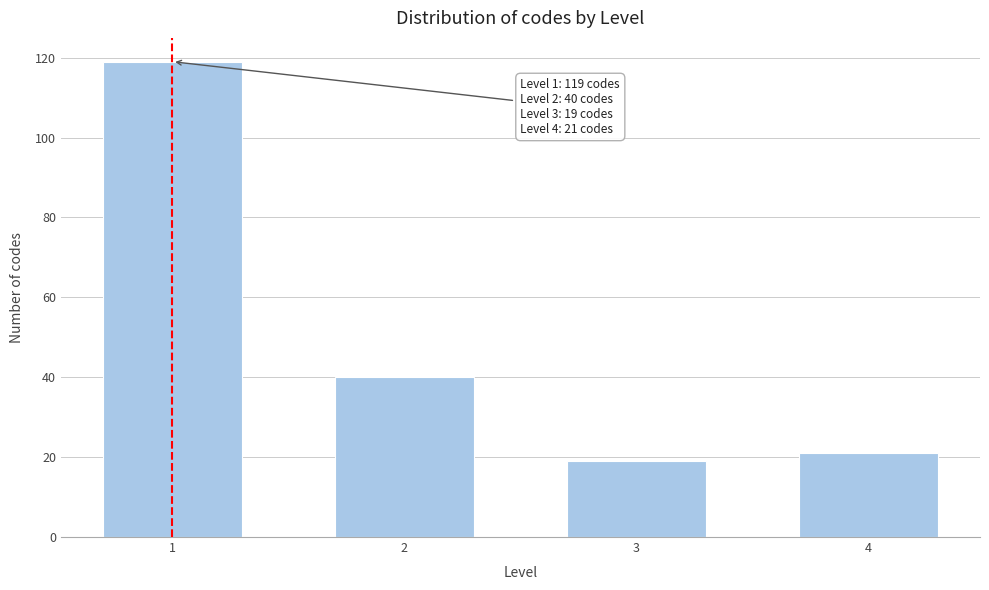

Reading left to right, what are all the values shown in this chart?

1=119	2=40	3=19	4=21